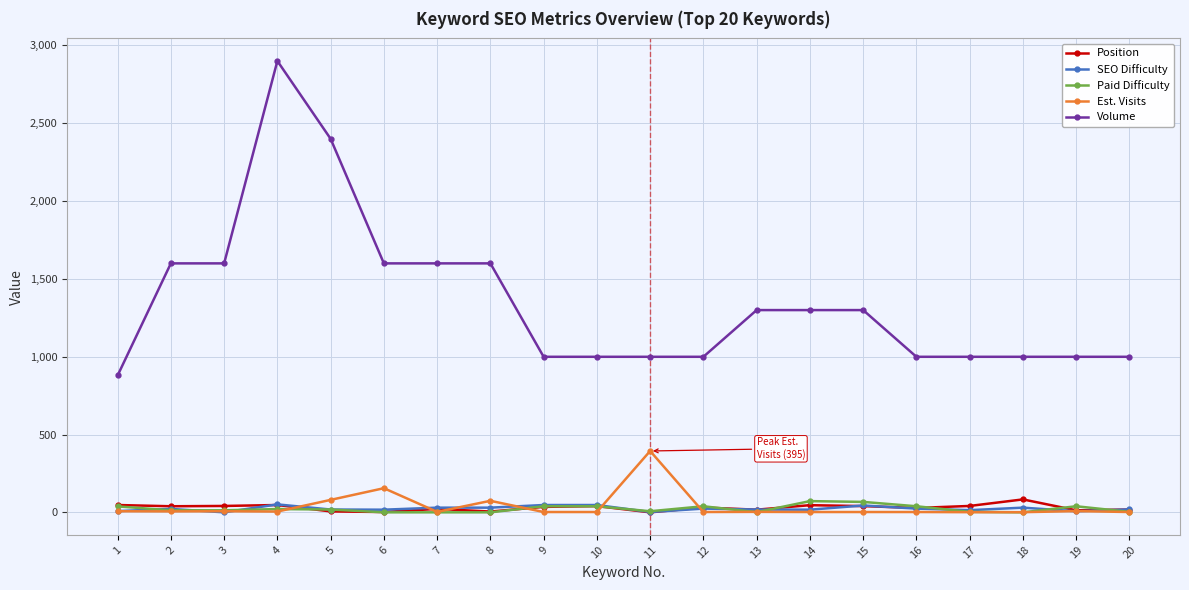

Which series has the widest spread of values?

Volume